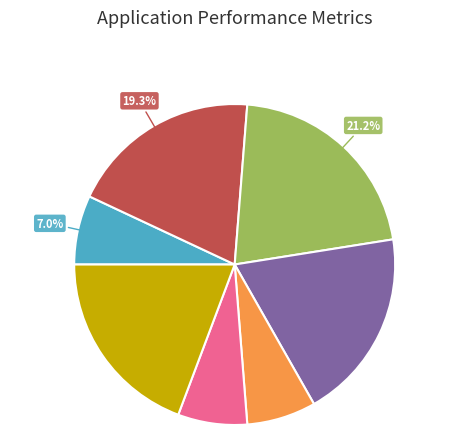

How many segments does this pie chart have?

7